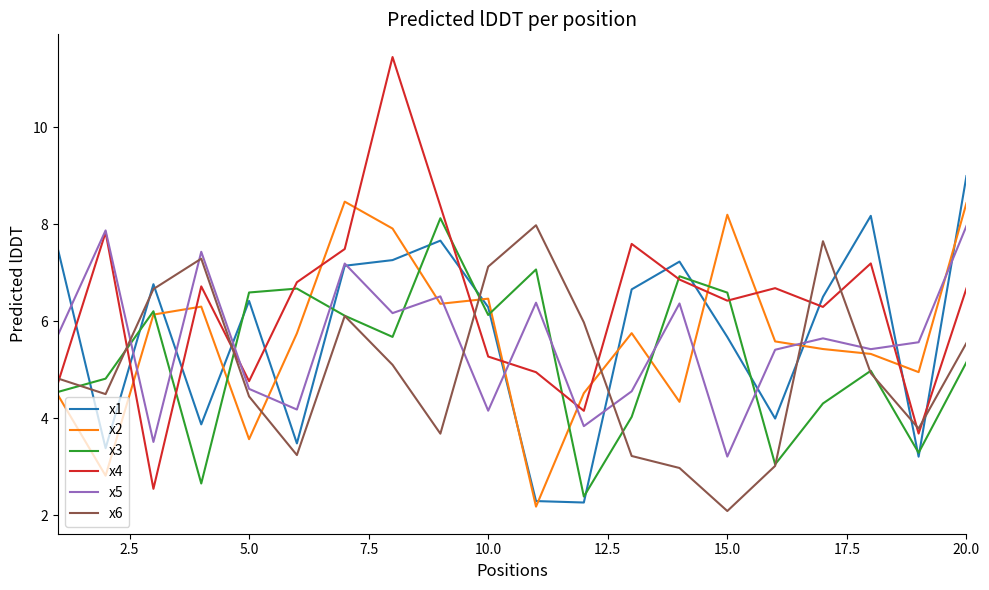

What is the maximum value shown in the chart?

11.4